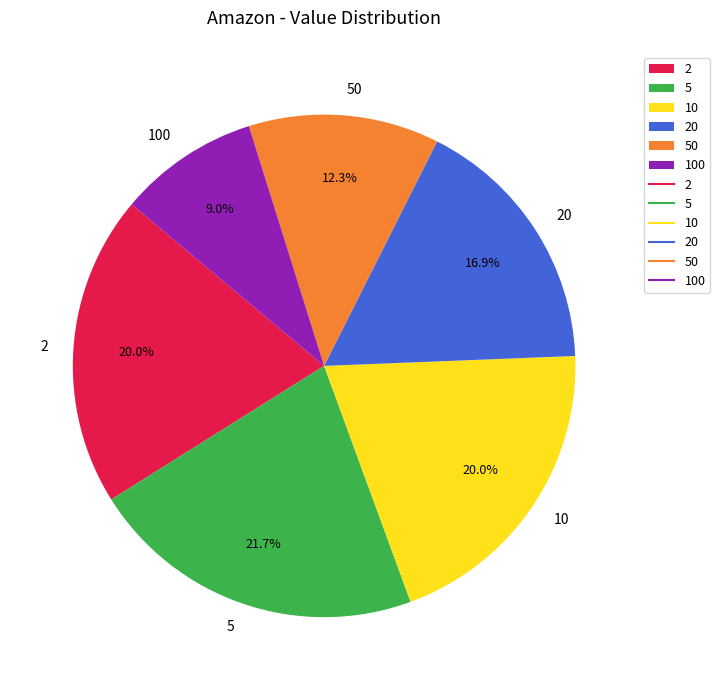

To the nearest percent, what is the combined percentage of 10 and 100?

29%